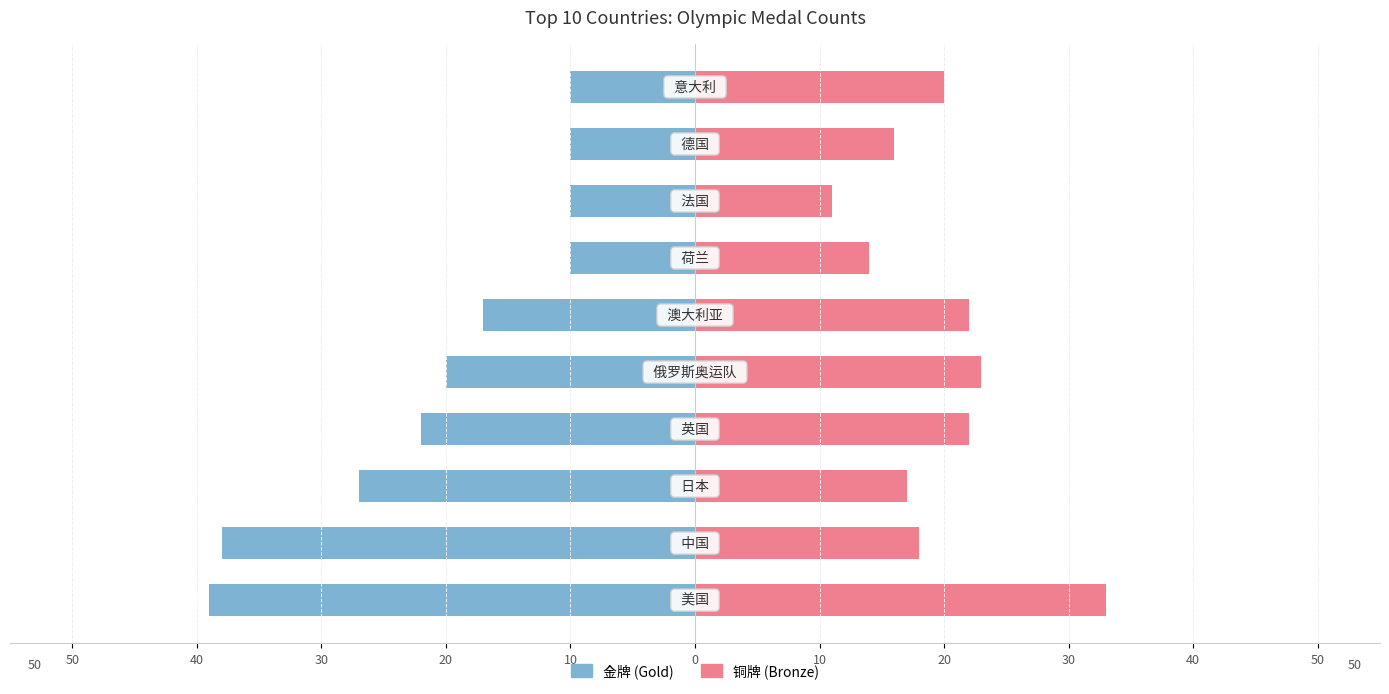

Does the chart contain stacked bars?

No